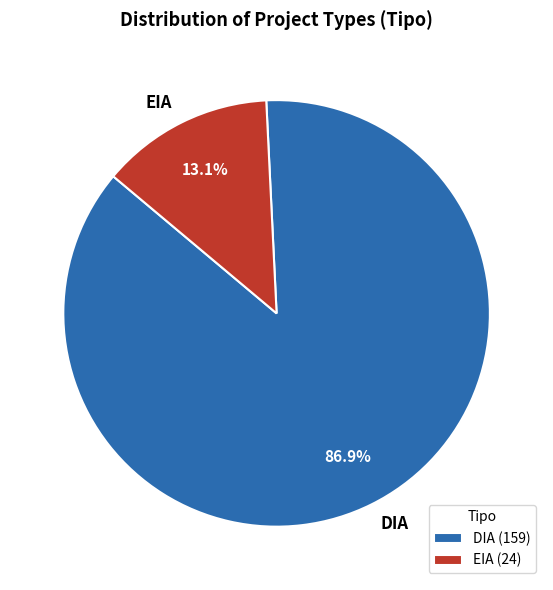

Do DIA and EIA together represent more than half of the pie?

Yes